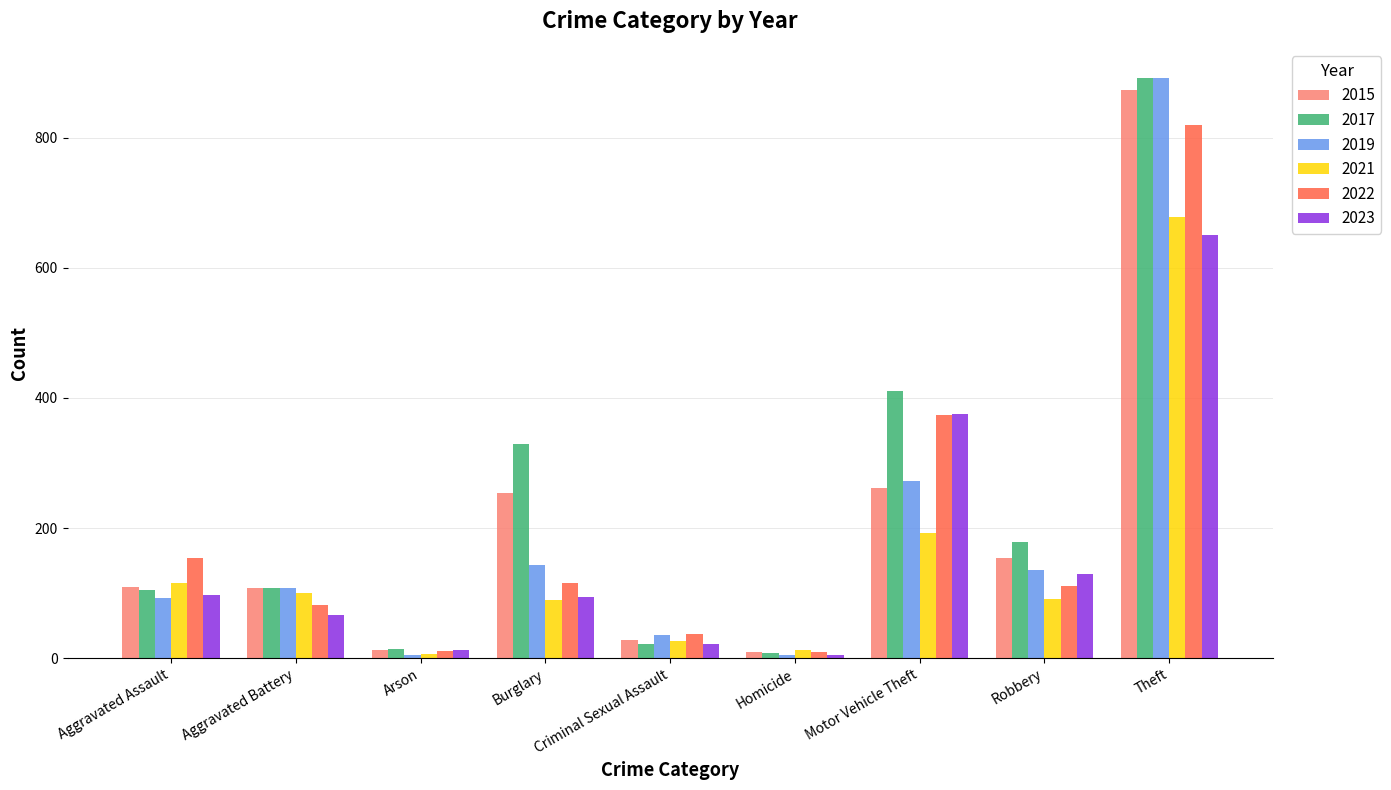

What is the difference between the maximum and minimum values in the 2017 series?

884